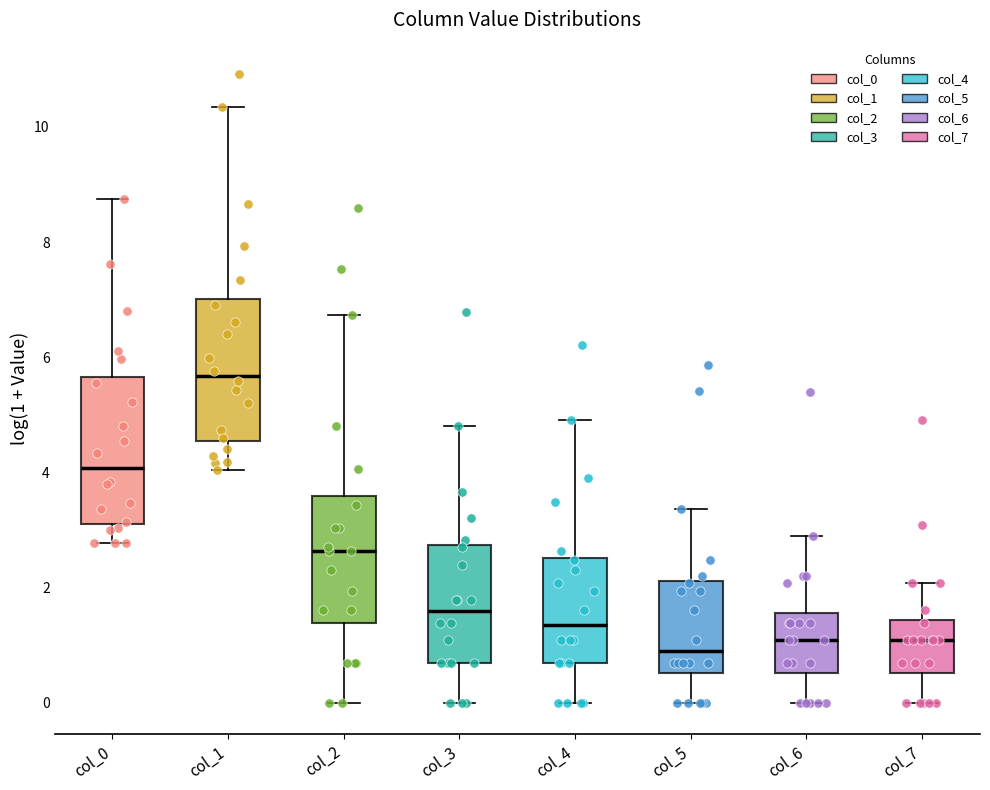

Which box has the highest median line?

col_1